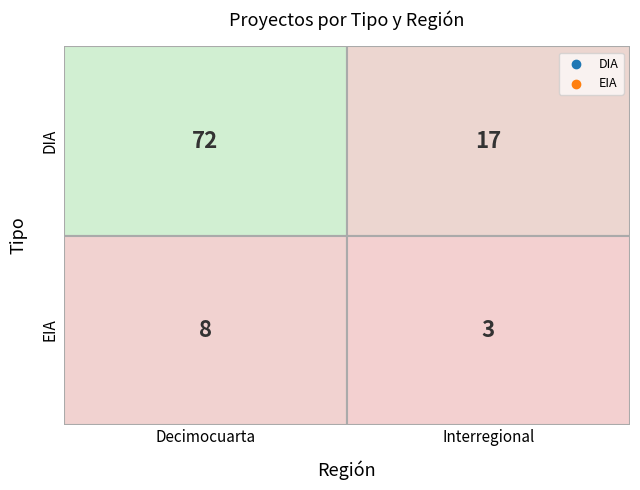

What is the greatest value displayed?

72